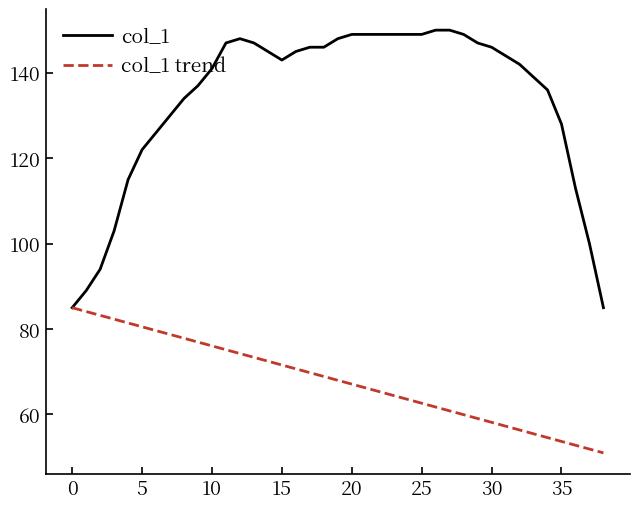

What is the greatest value displayed?

150.0